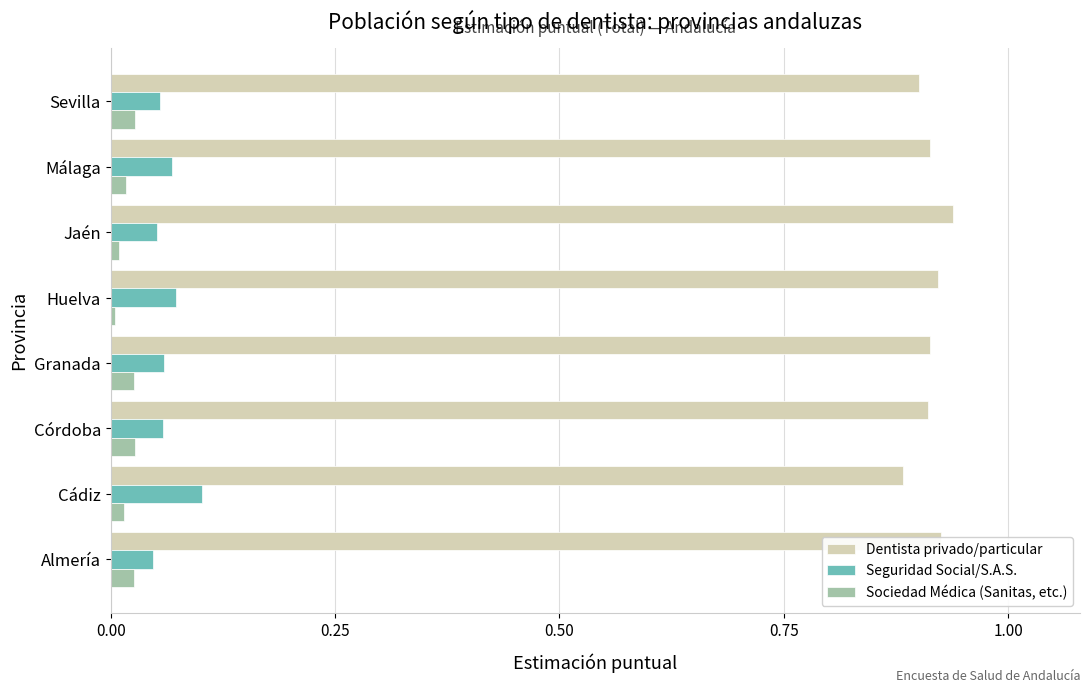

Which series has the largest total across all categories?

Dentista privado/particular